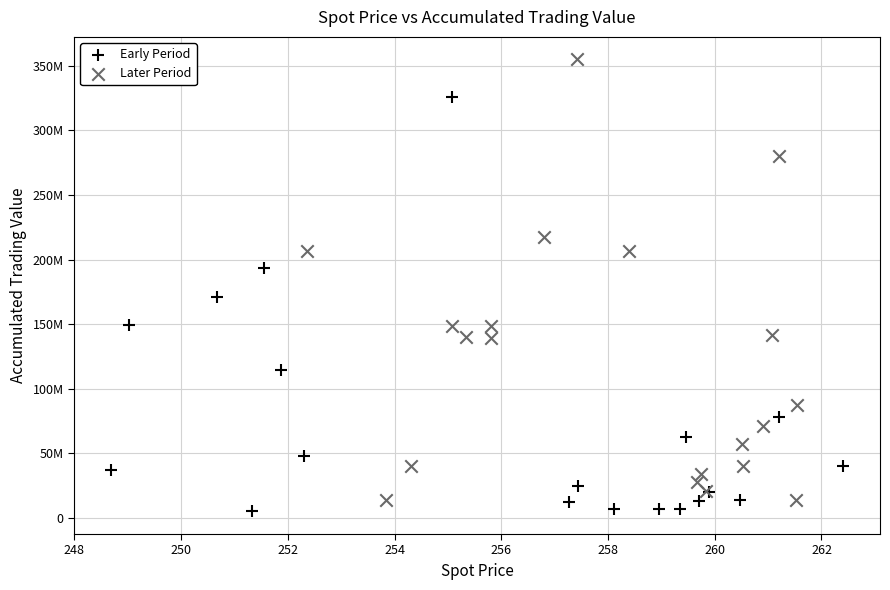

Which series has the largest Y range (max minus min)?

Later Period